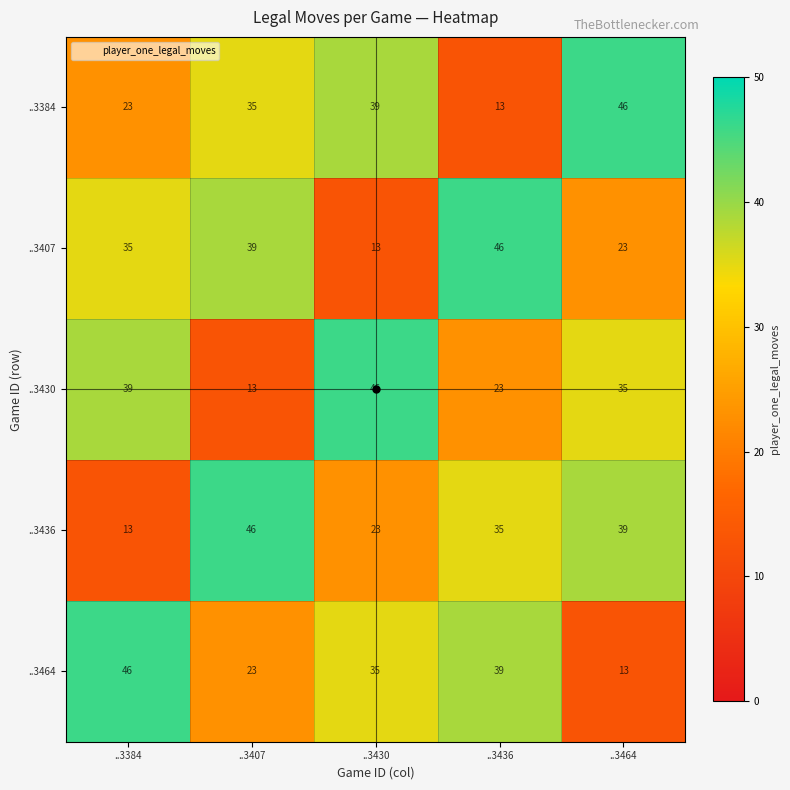

The ..3436 series shows 11 at ..3430. True or false?

False